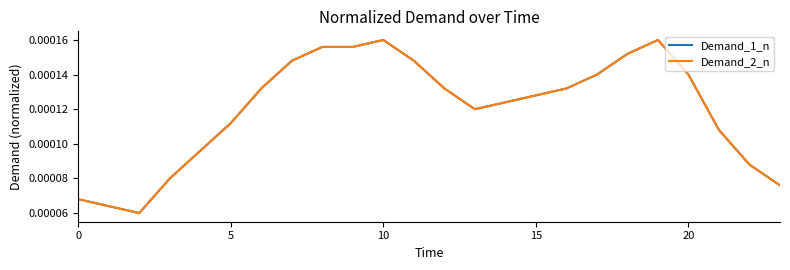

Does the chart display data point markers on the line(s)?

No